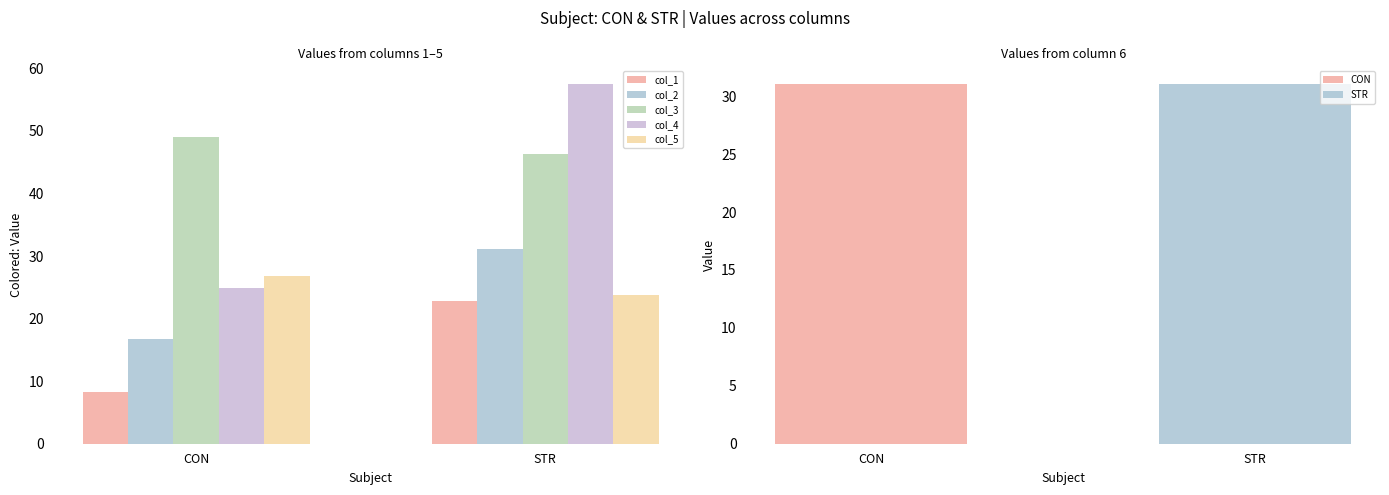

Reading left to right, what are all the values shown in this chart?

col_1: CON=8.3	STR=22.8
col_2: CON=16.8	STR=31.2
col_3: CON=49.0	STR=46.4
col_4: CON=24.8	STR=57.5
col_5: CON=26.9	STR=23.7
col_6: CON=31.0	STR=31.0